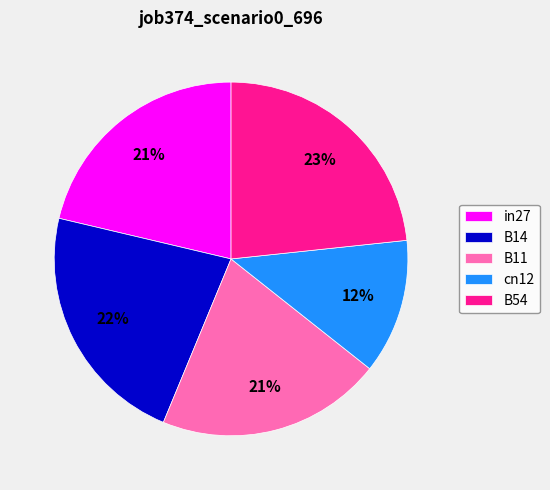

To the nearest percent, what is the combined percentage of B11 and B54?

44%